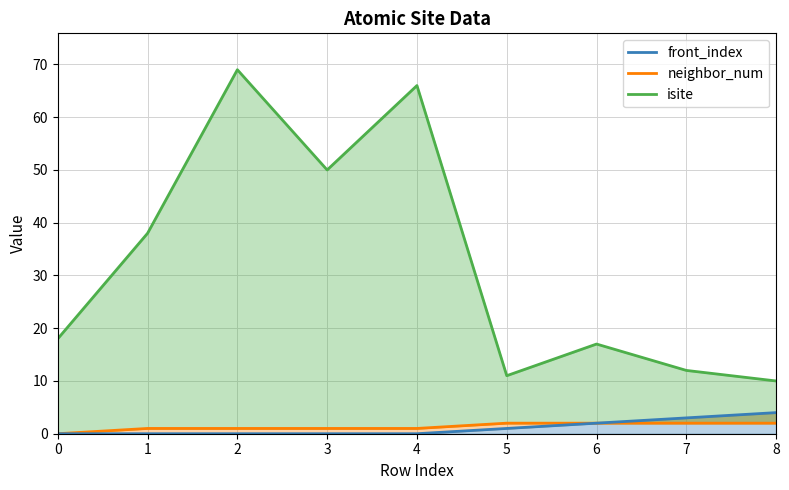

What are all the series names shown in the legend?

isite, neighbor_num, front_index